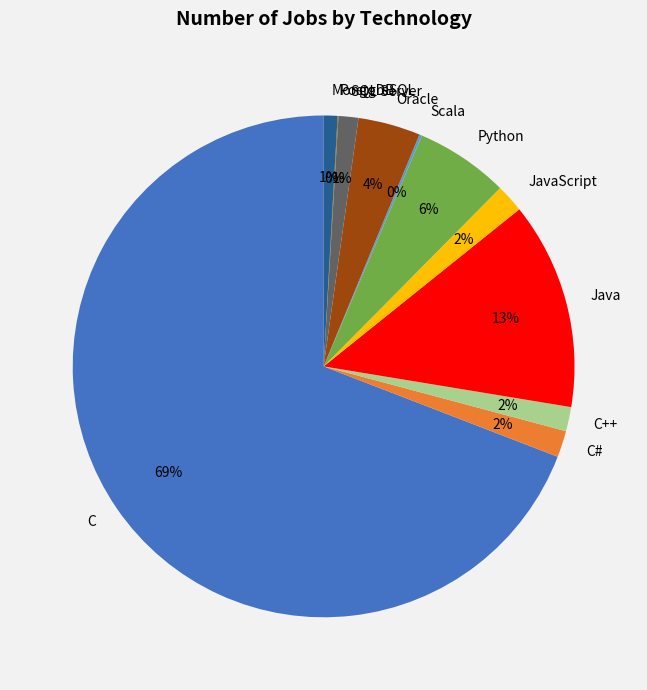

True or false: JavaScript accounts for 2% of the total.

True